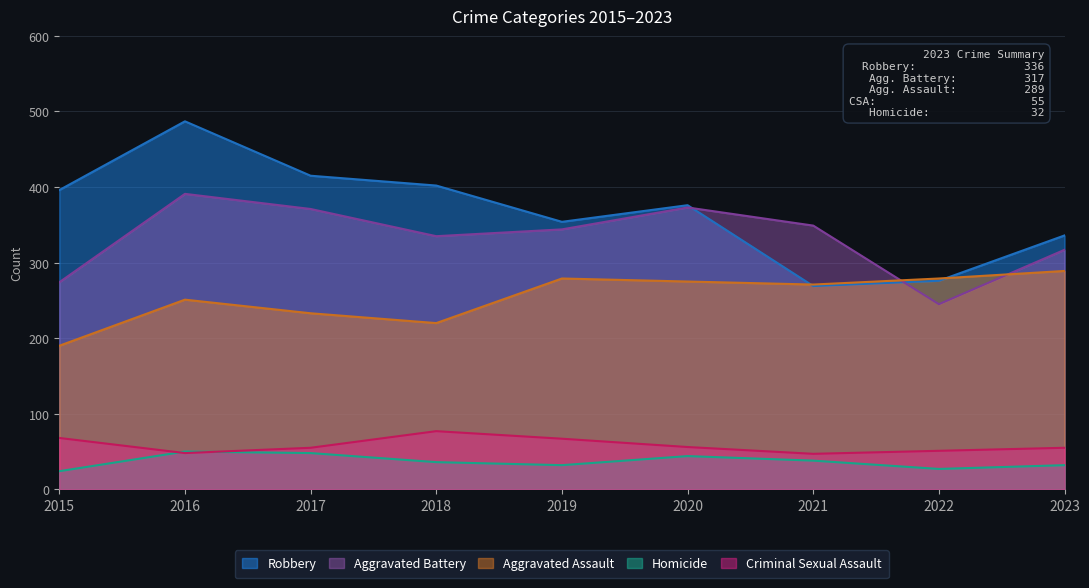

In Homicide, how many points are higher than both neighbors (excluding endpoints)?

2